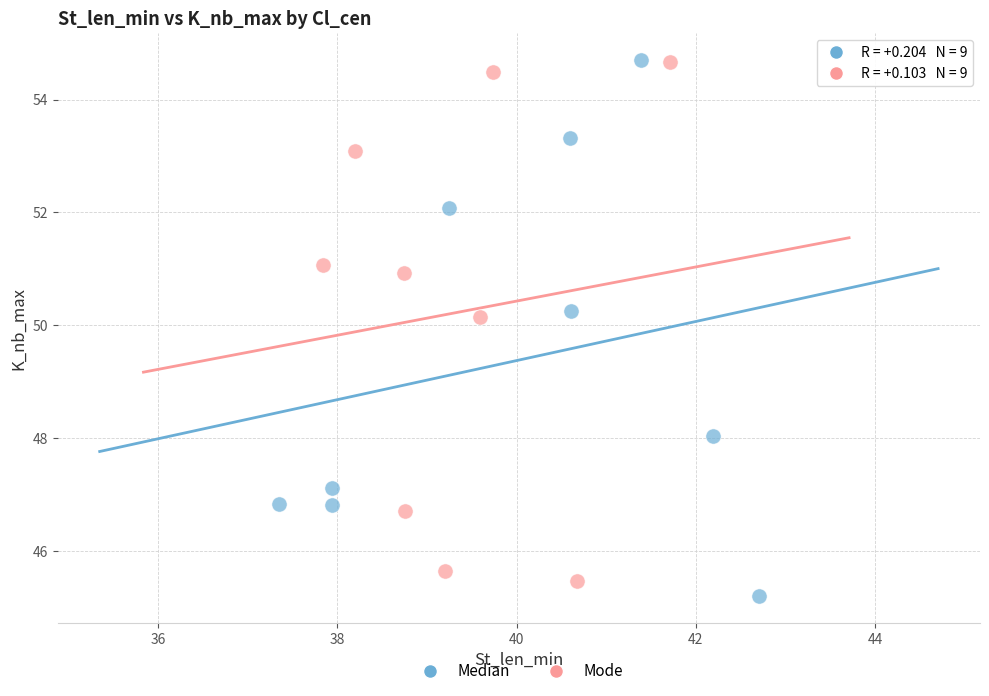

What are all the series names shown in the legend?

Median, Mode